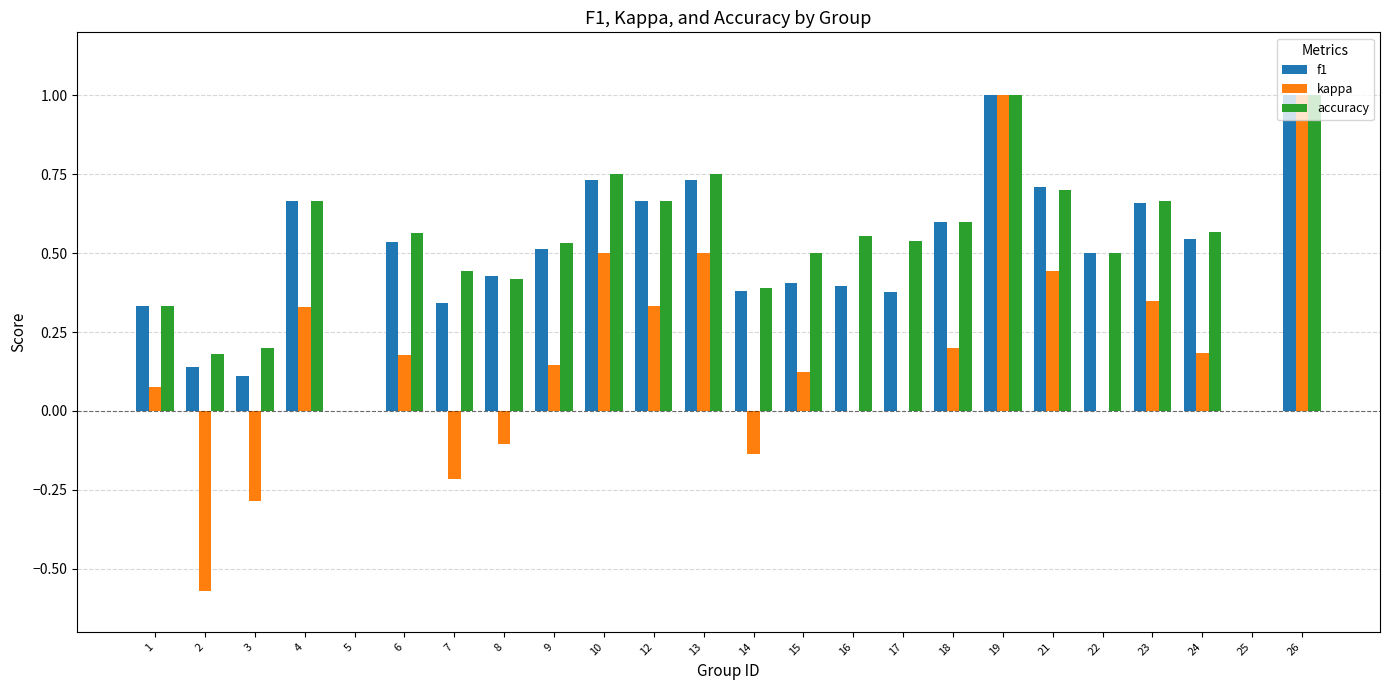

What are all the series names shown in the legend?

f1, kappa, accuracy